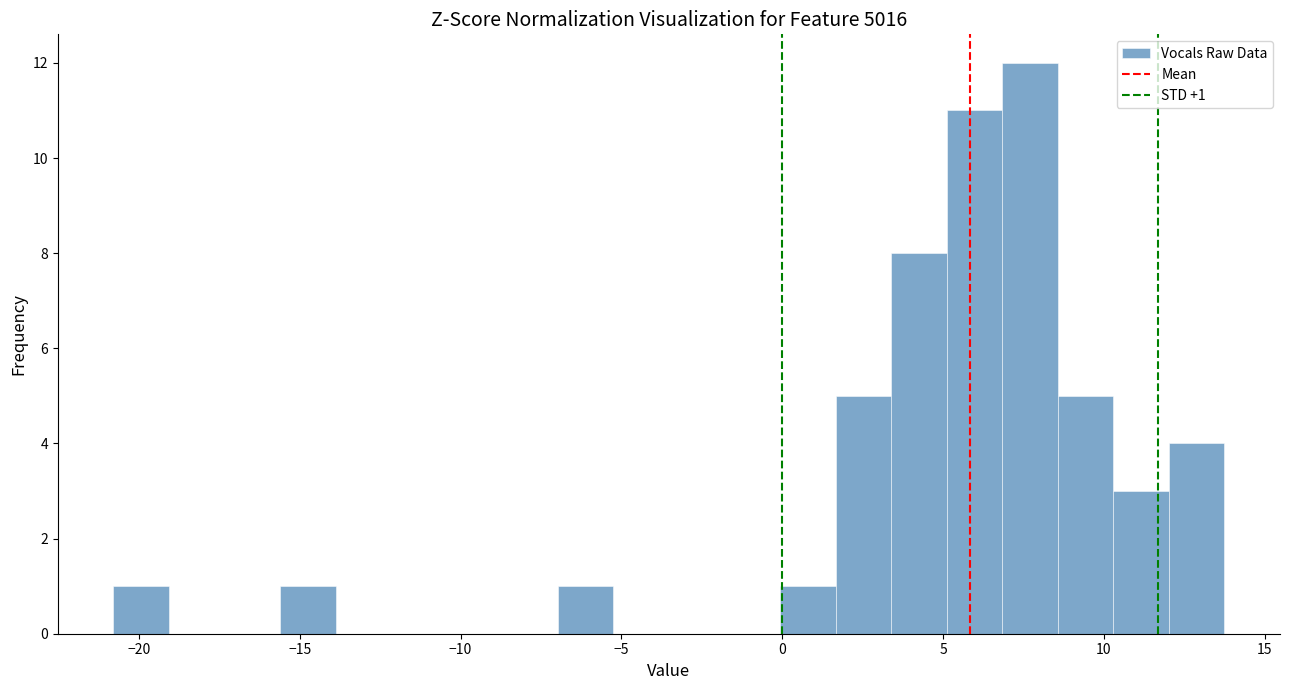

Read against the x-axis, roughly where is the centre of the tallest bar?

7.5